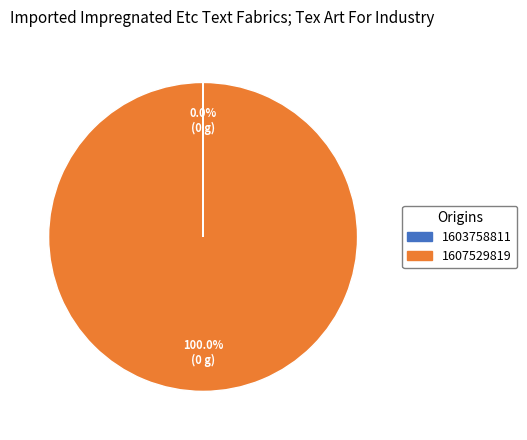

Which category accounts for the majority?

1607529819